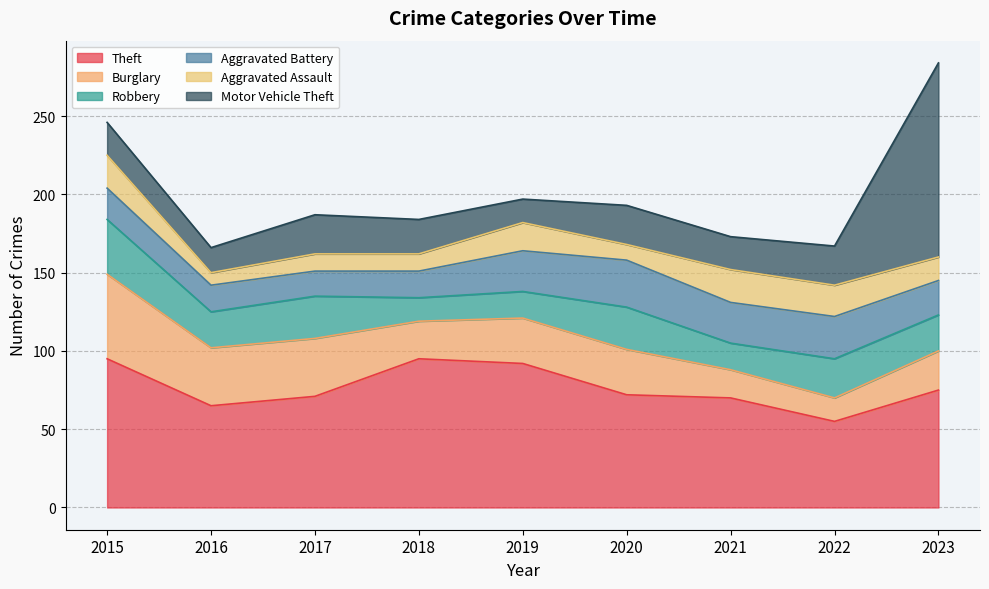

At which category is the sum across all series the highest?

2023